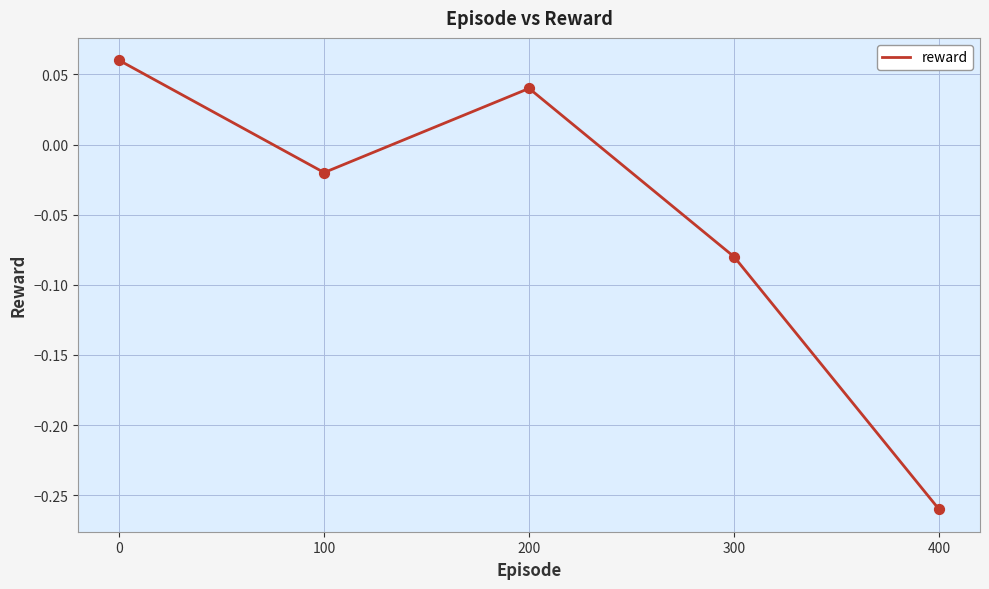

Where is the first local maximum?

200